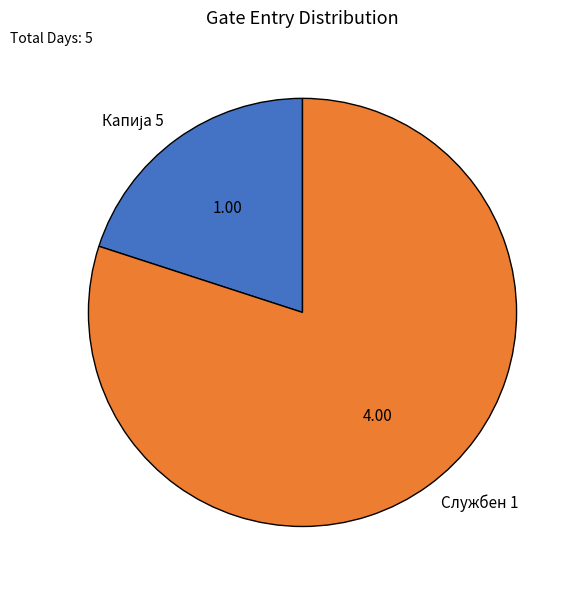

How many segments does this pie chart have?

2